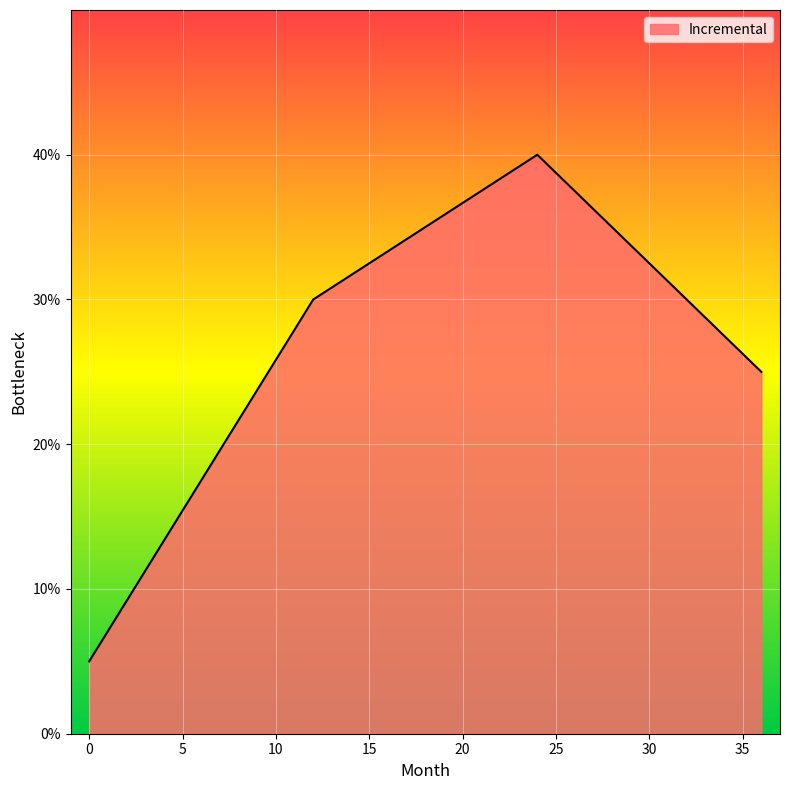

Reading left to right, list all the values displayed in this chart.

0.1	0.3	0.4	0.2